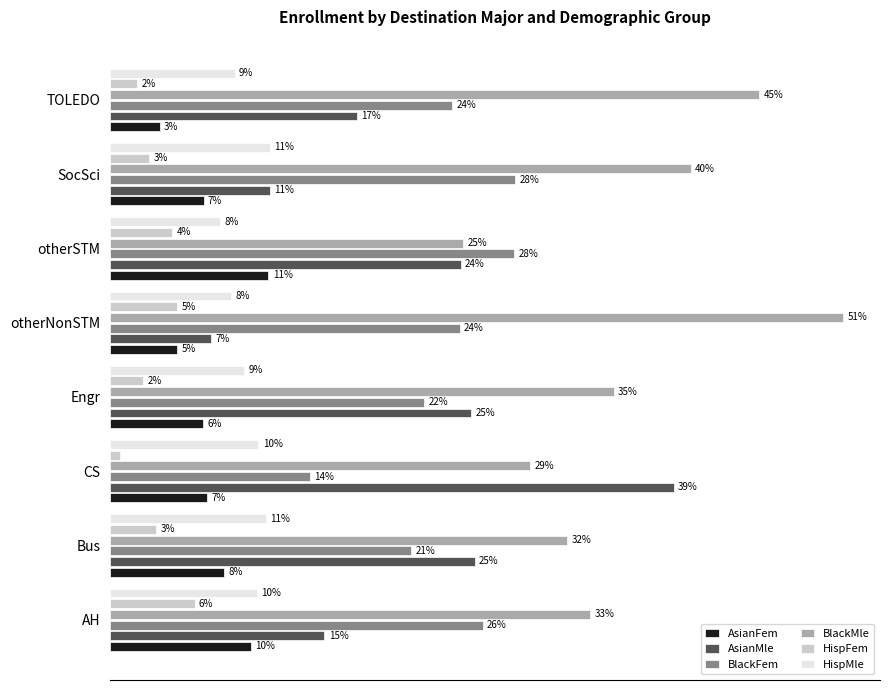

What position from the left is CS?

3